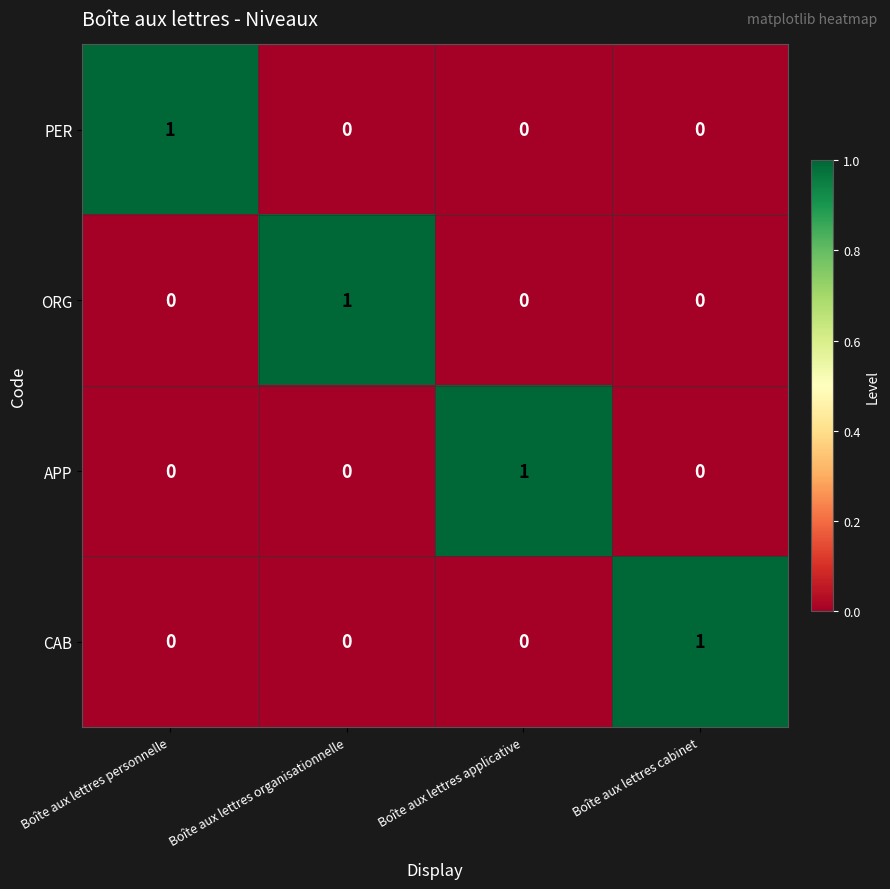

The ORG series shows 0 at Boîte aux lettres applicative. True or false?

True